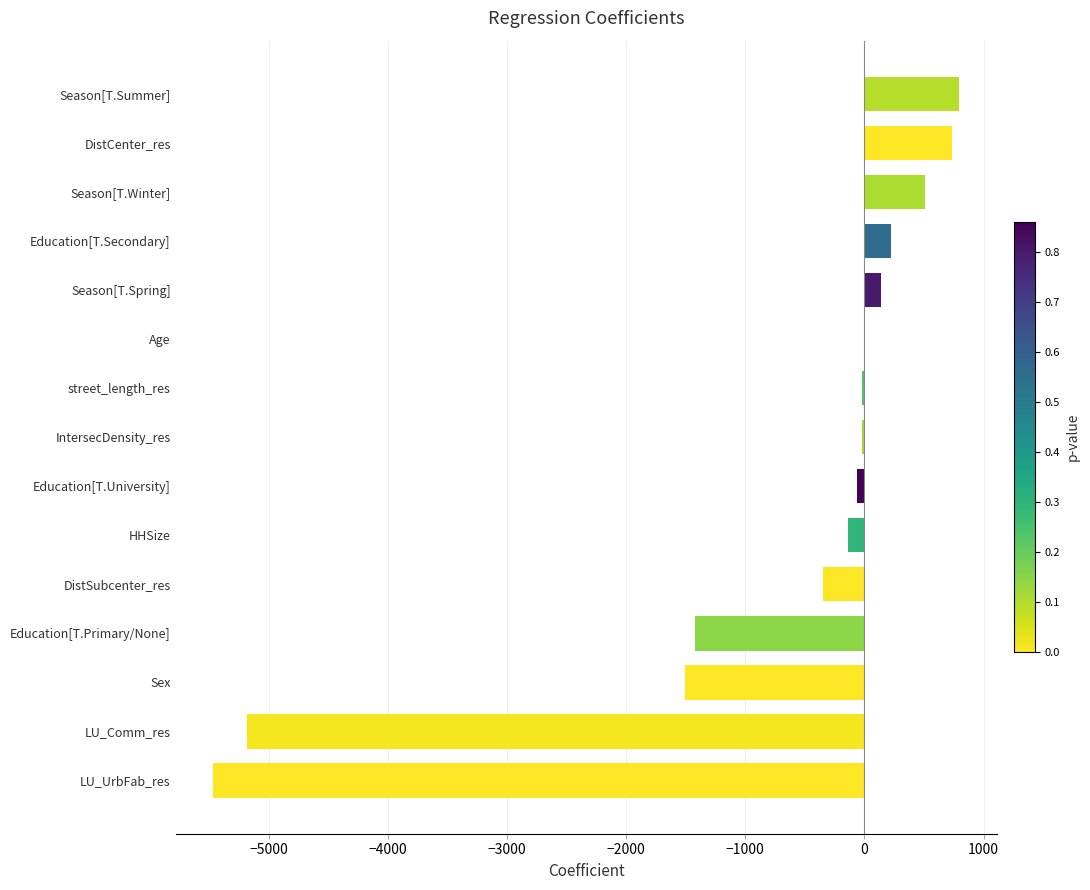

What value does the data have at LU_UrbFab_res?

-5467.0